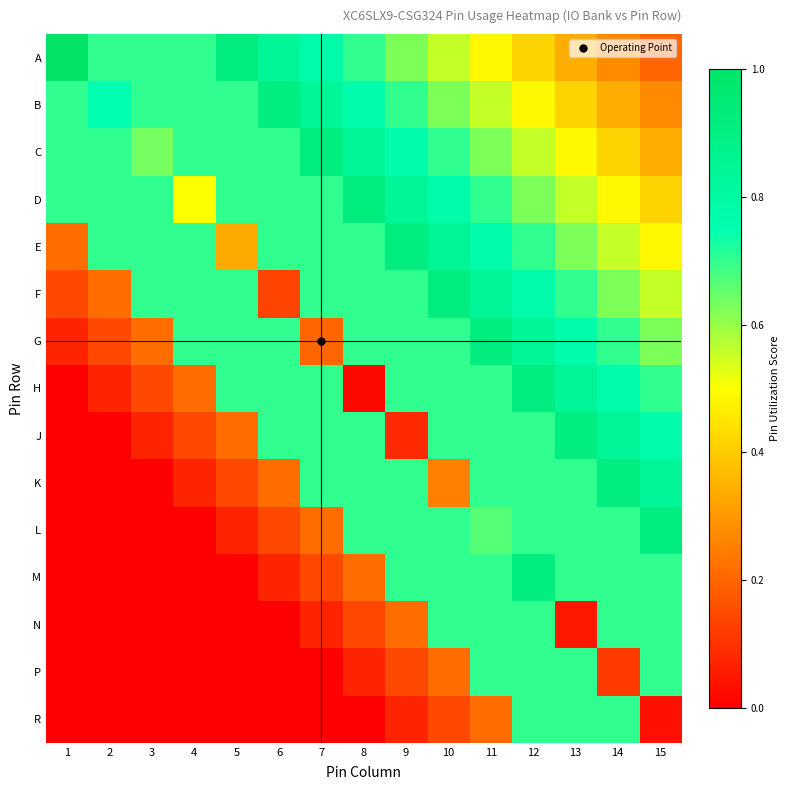

Which category has the lowest value across all series?

1